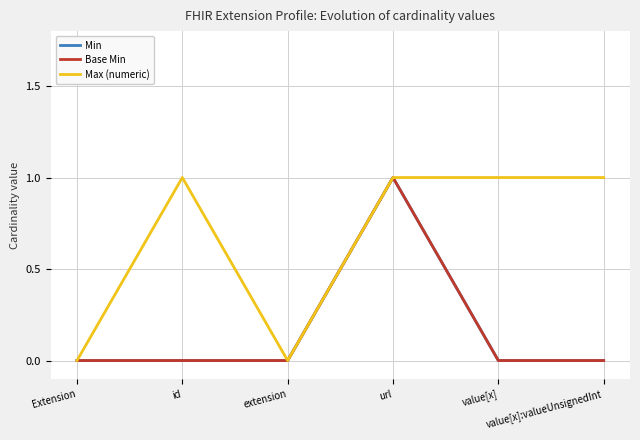

Where is Max (numeric) nearest to the value 0?

Extension